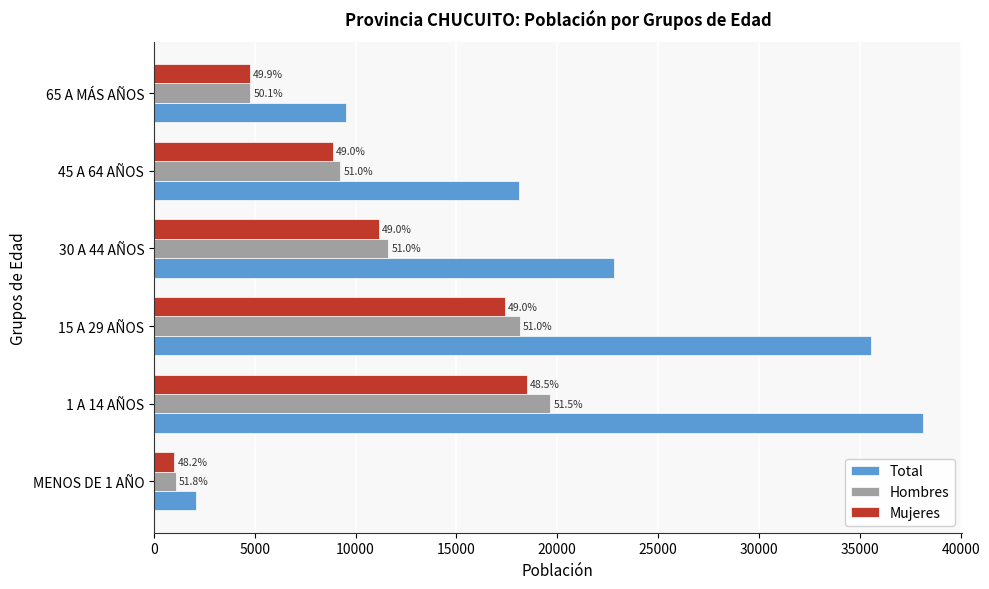

What is the sum of all Mujeres values?

61725